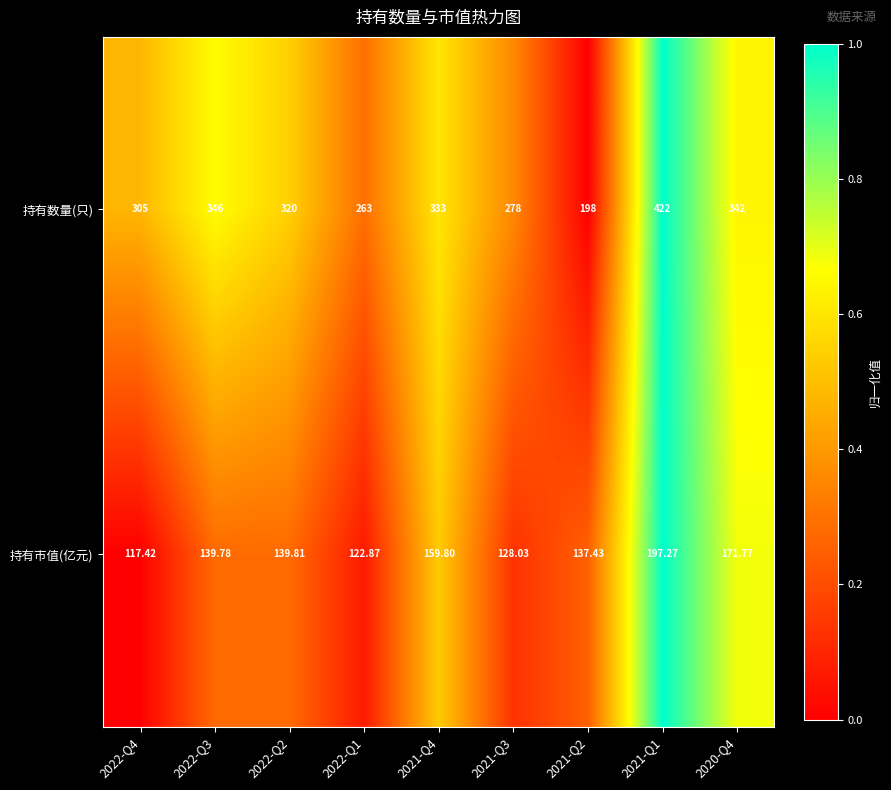

Which series has the largest total across all categories?

持有数量(只)